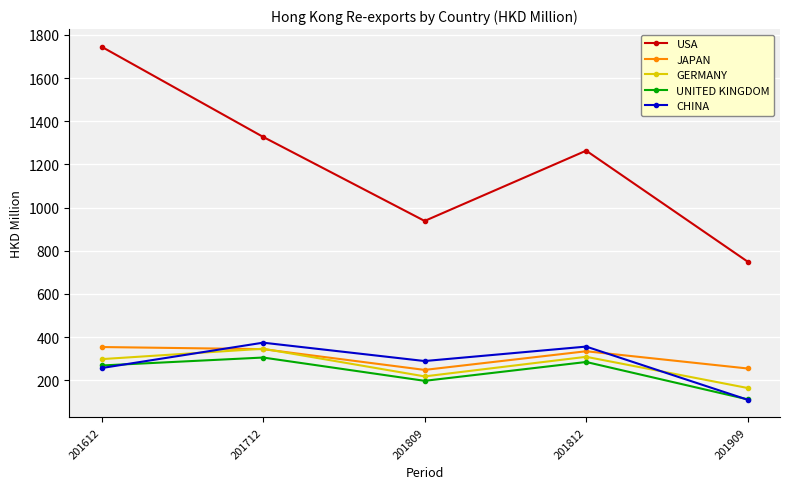

What is the approximate value of UNITED KINGDOM at 201809?

197.1